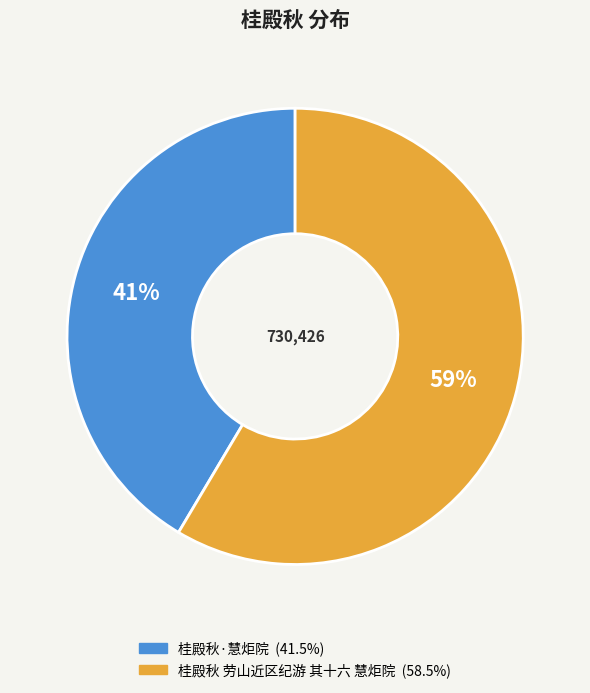

Count the number of slices in the pie.

2